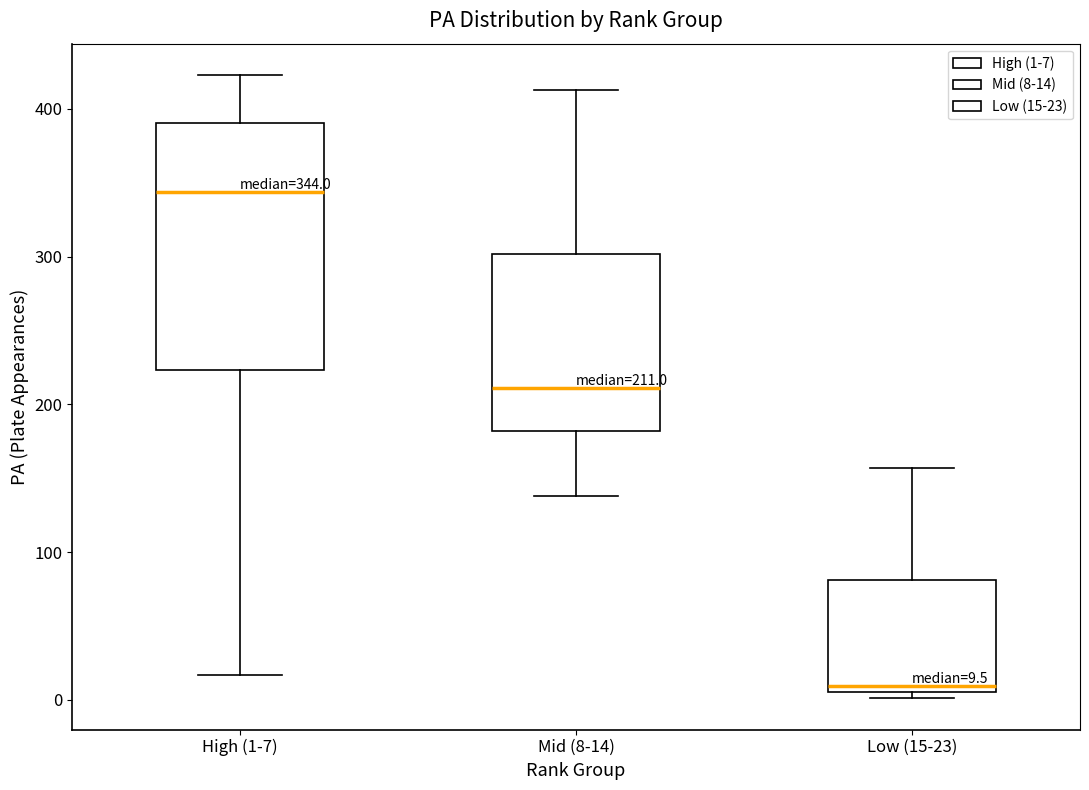

Which box is the tallest, from its lower edge to its upper edge?

High (1-7)